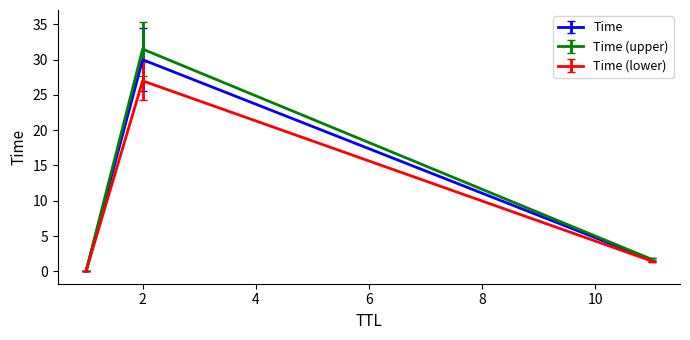

What is the maximum value for Time (lower)?

27.0